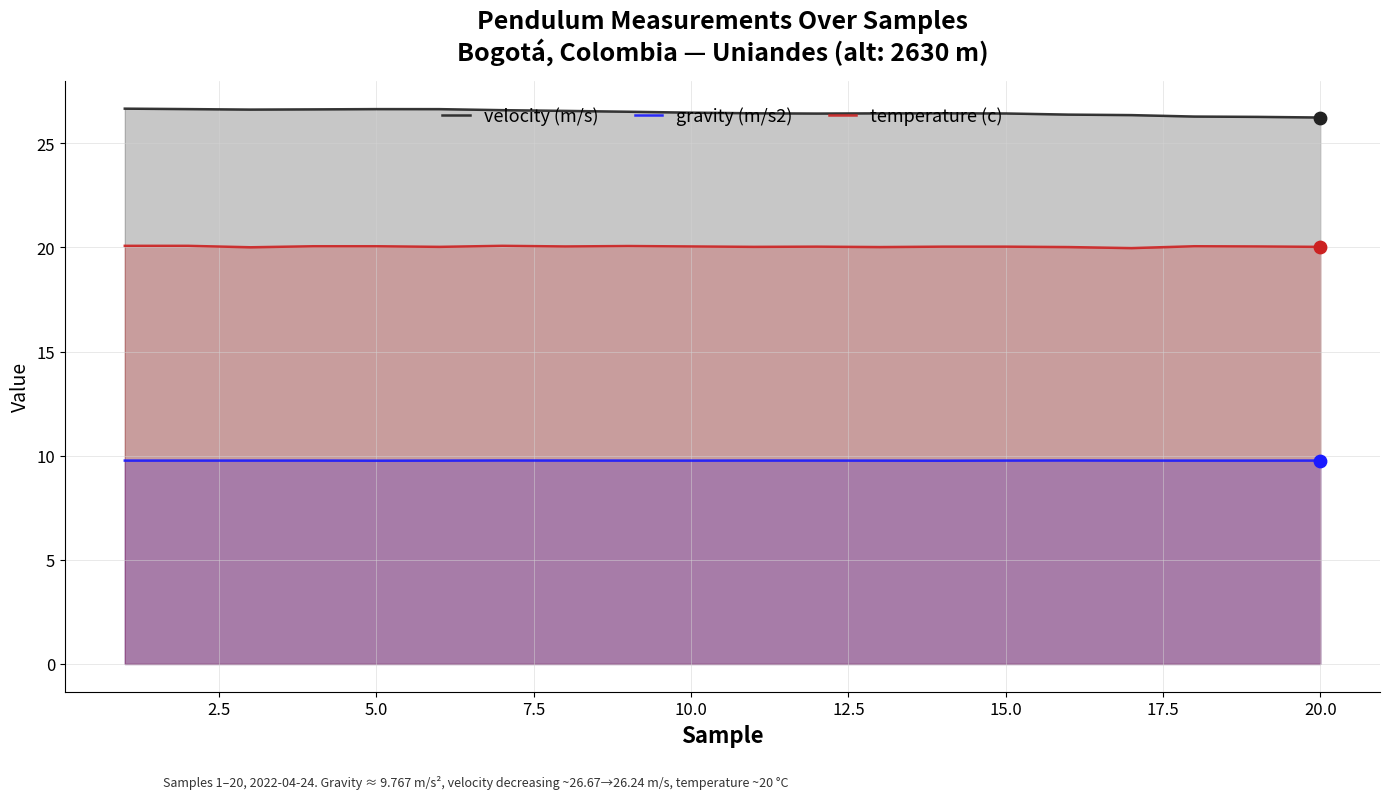

What is the maximum value for velocity (m/s)?

26.7